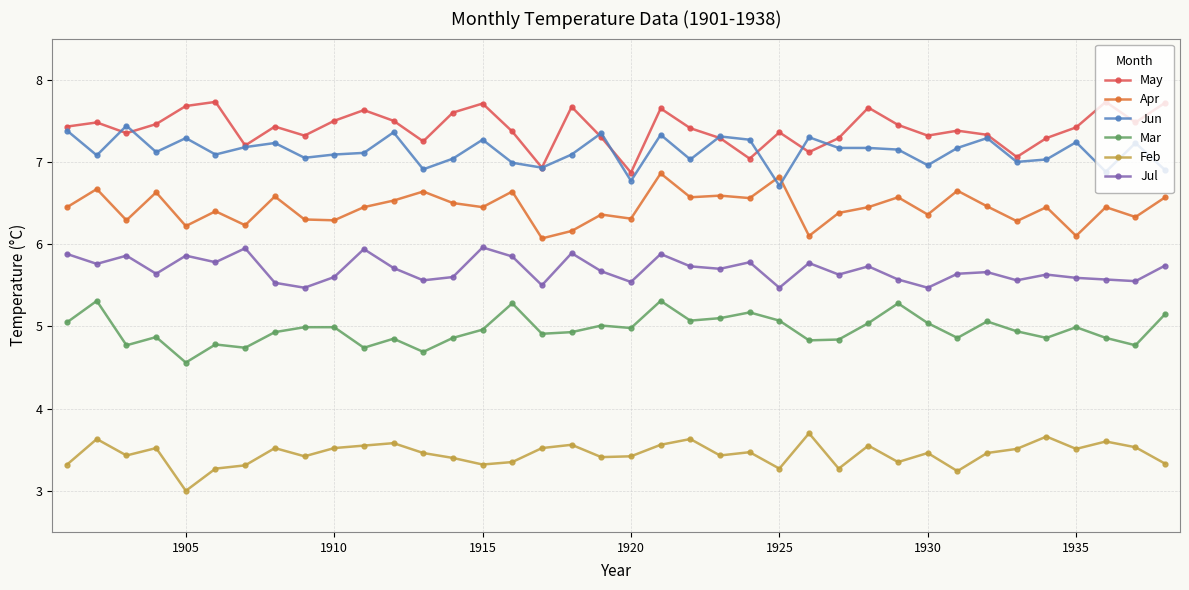

At how many categories does at least one series exceed 5?

38